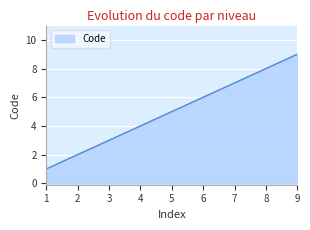

At which category does the chart reach its peak across all series?

9